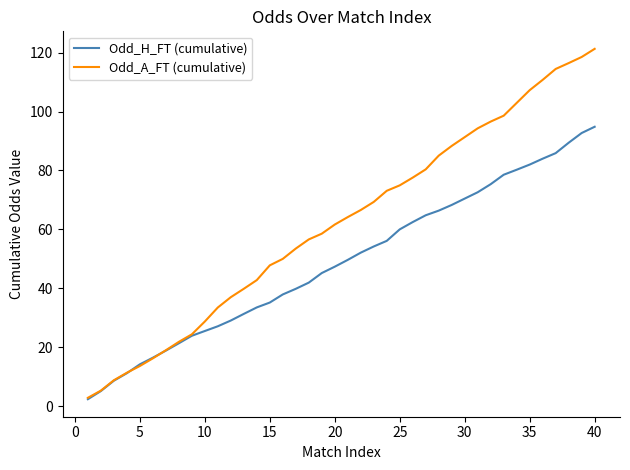

What are all the series names shown in the legend?

Odd_H_FT (cumulative), Odd_A_FT (cumulative)